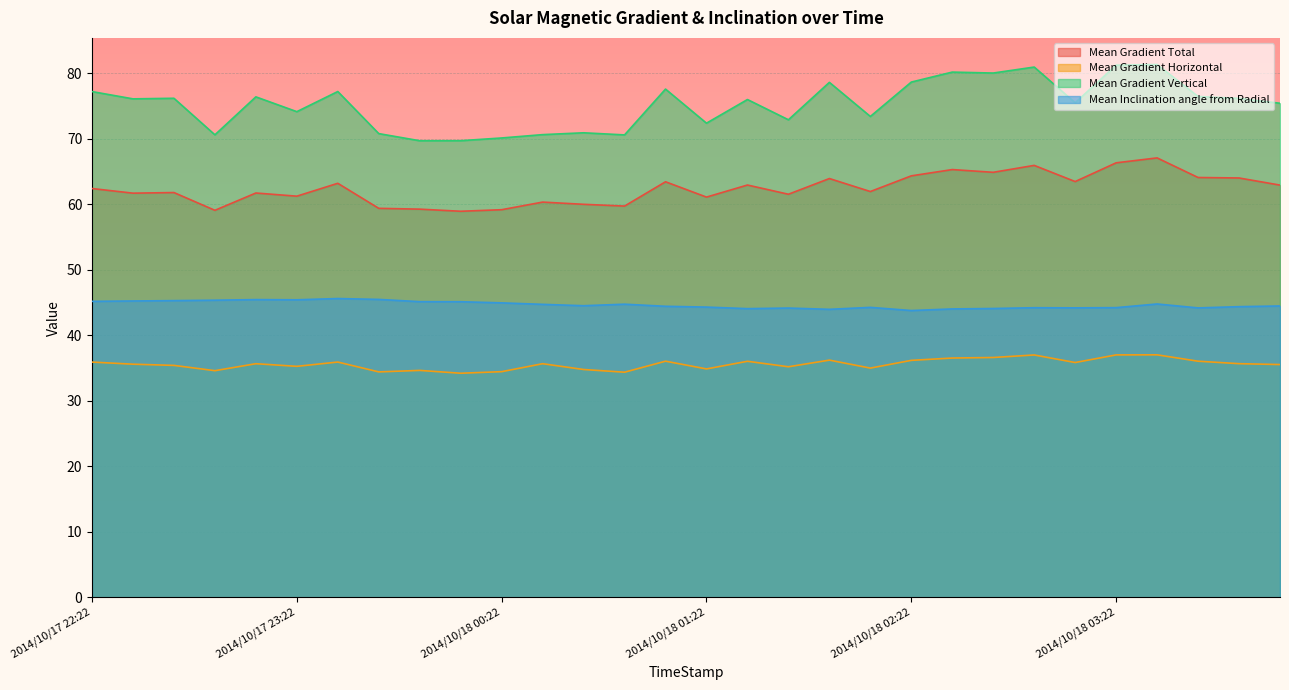

Does the chart display data point markers on the line(s)?

No